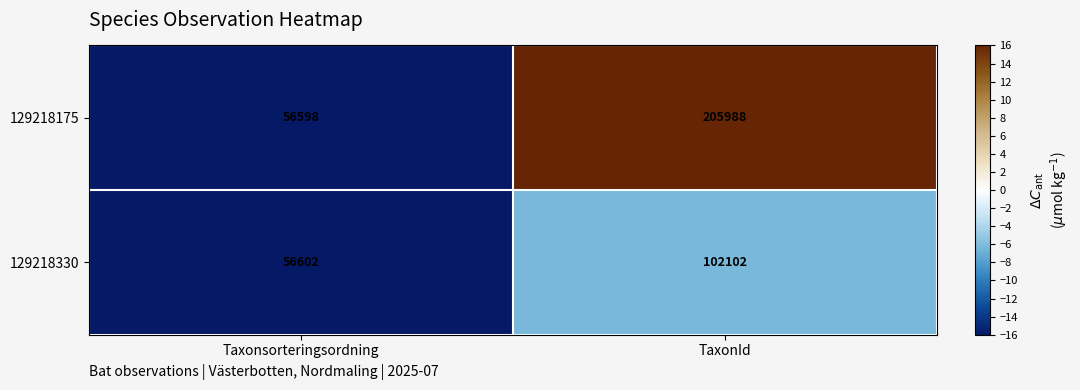

How many values in the 129218330 series are below 102102?

1